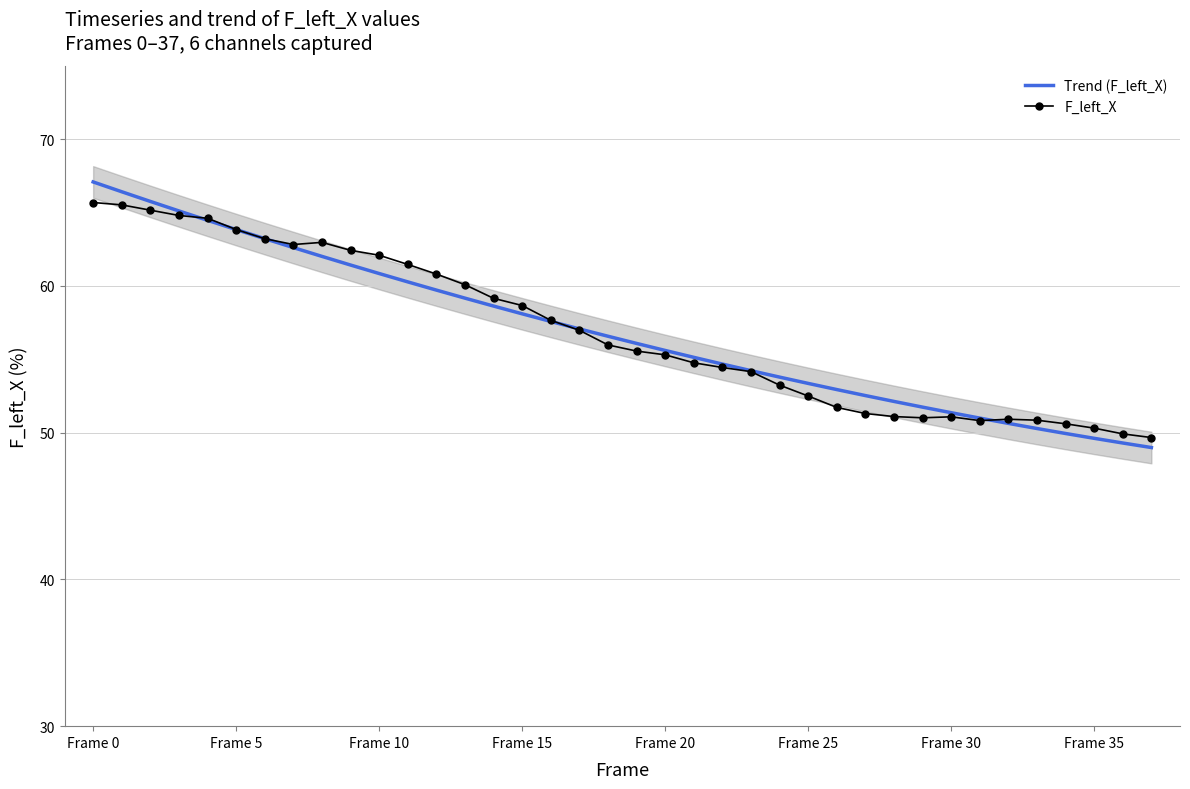

How many interior local valleys does the F_left_X series have?

3